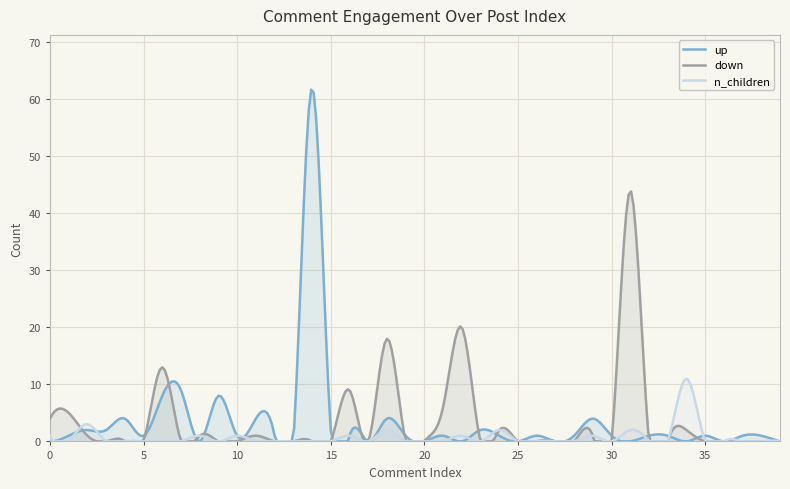

Reading left to right, extract all data points from this chart.

up: 0	1	2	2	4	1	8	9	0	8	1	4	1	0	62	2	1	0	4	1	0	1	0	2	1	0	1	0	1	4	1	0	1	1	0	1	0	1	1	0
down: 4	5	1	0	0	0	13	0	1	0	0	1	0	0	0	0	9	0	18	0	0	6	20	0	2	0	0	0	0	1	0	44	0	0	2	0	0	0	0	0
n_children: 1	0	3	0	0	0	0	0	1	0	1	0	0	0	0	0	1	0	2	0	0	0	1	0	2	0	0	0	0	1	0	2	0	0	11	0	0	0	0	0